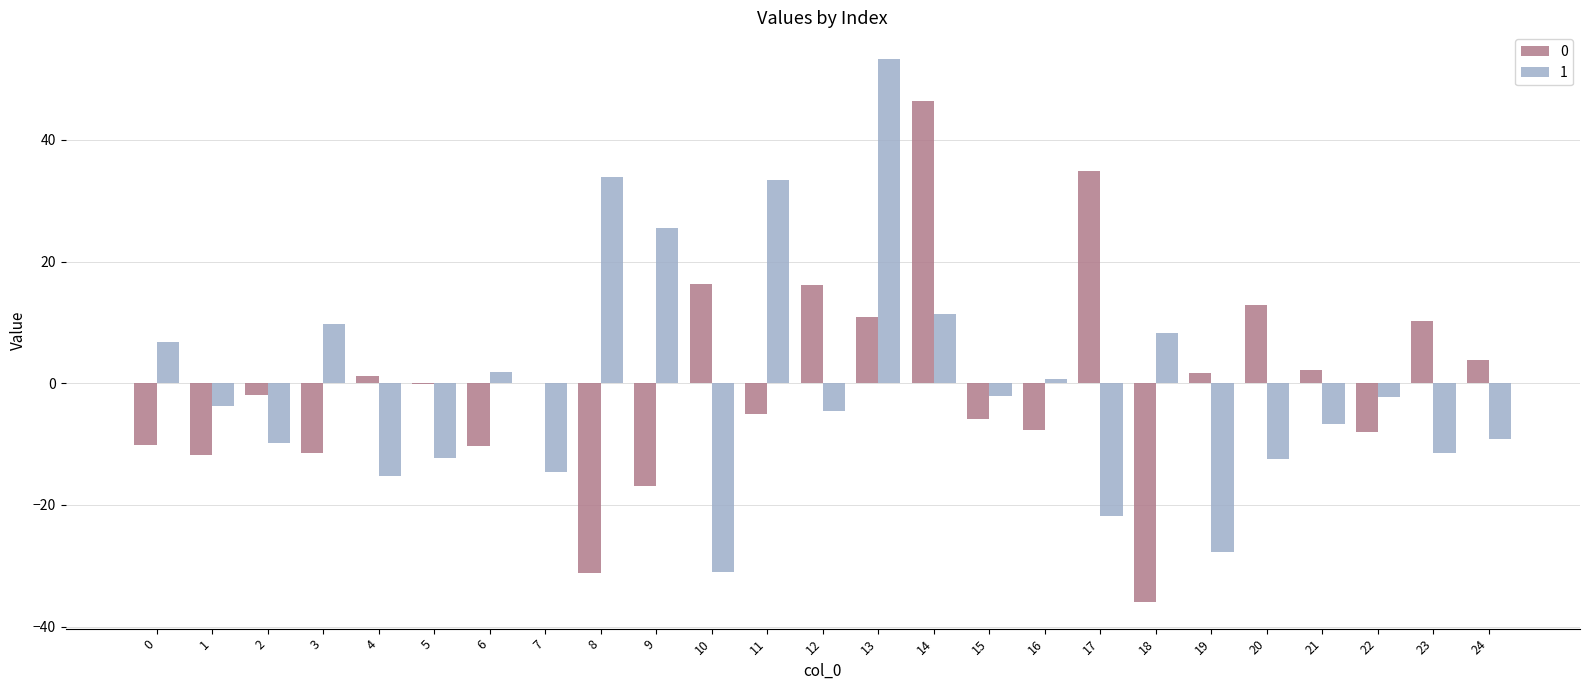

Are the bars grouped side by side (vs. stacked)?

Yes